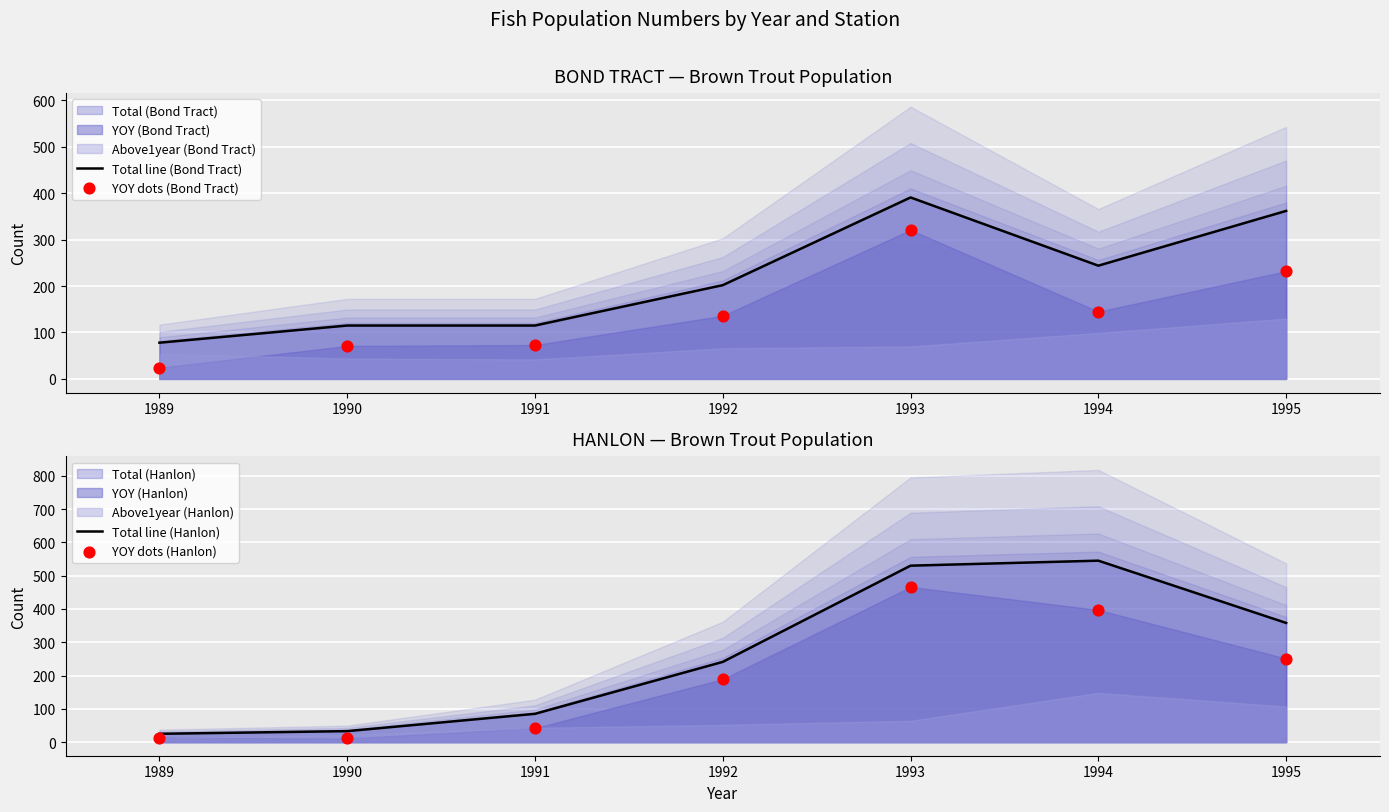

At how many categories does at least one series exceed 324?

3